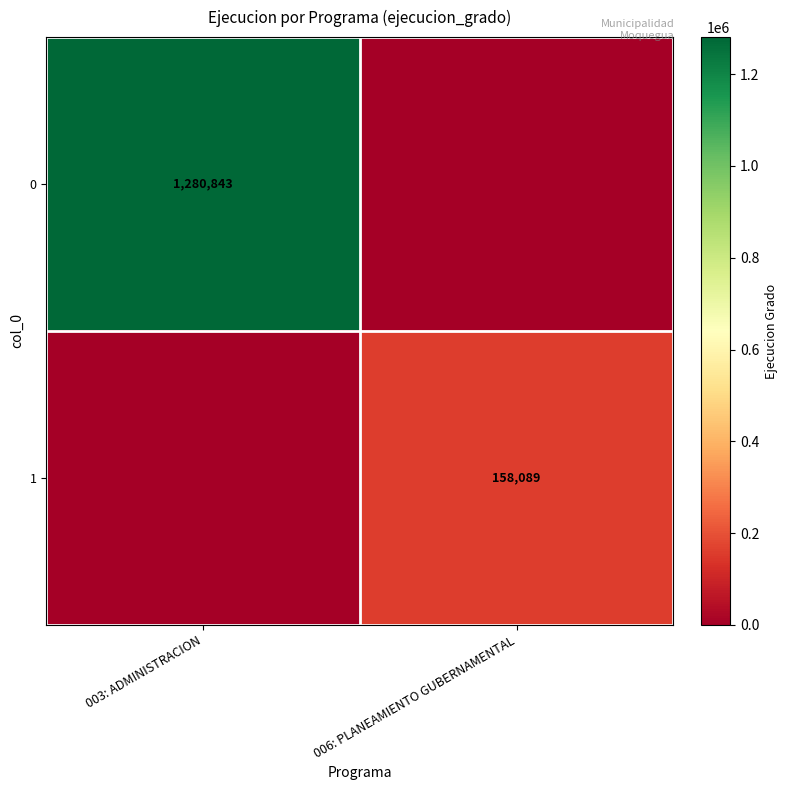

The 0 series shows 1280843 at 003: ADMINISTRACION. True or false?

True